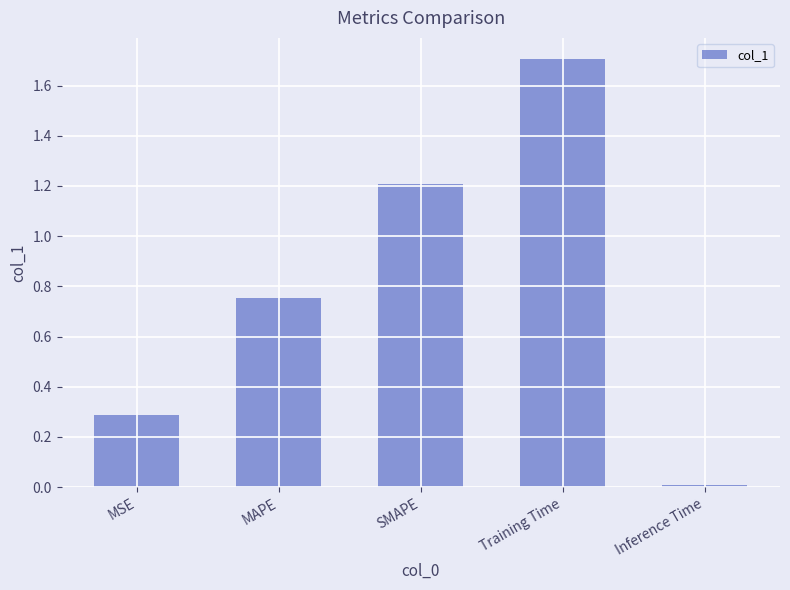

True or false: the data shows 0.5 at MAPE.

False